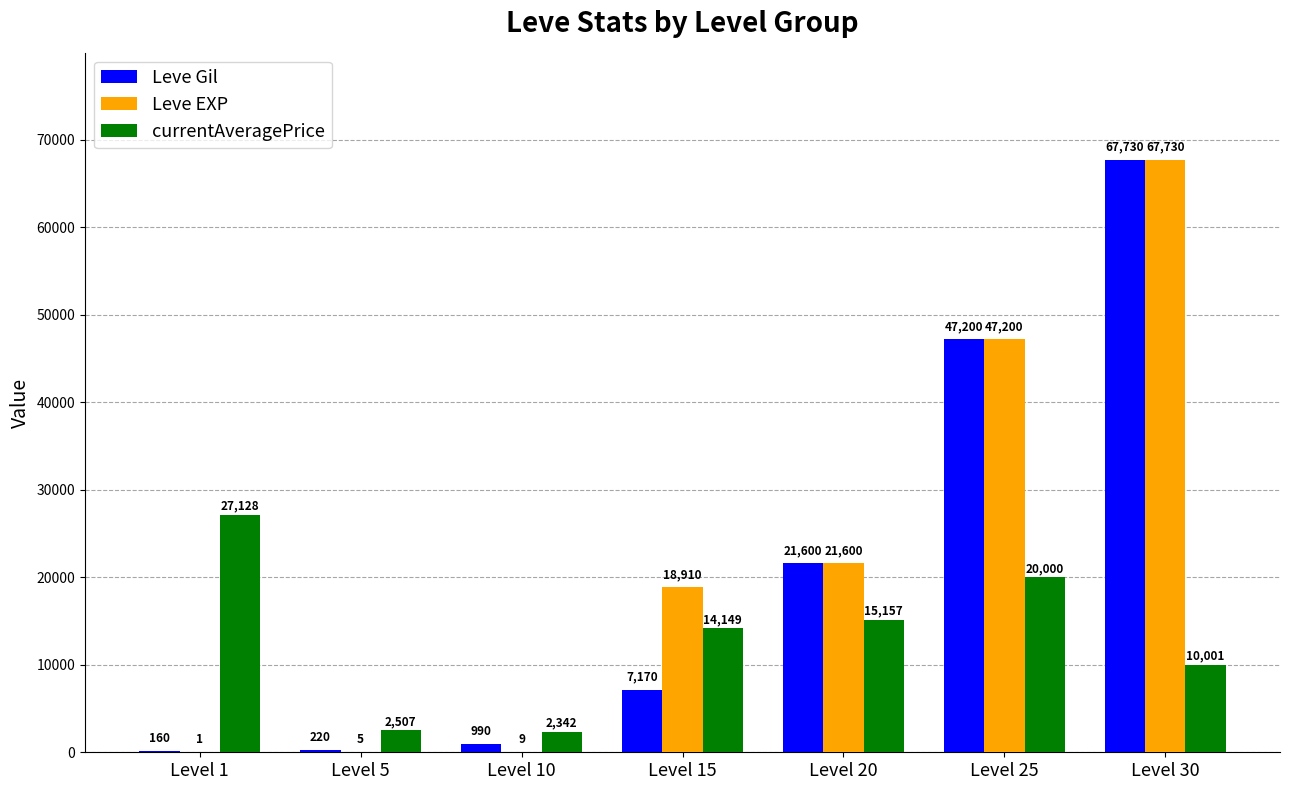

Reading left to right, transcribe all the data shown in this chart.

Leve Gil: Level 1=160	Level 5=220	Level 10=990	Level 15=7170	Level 20=21600	Level 25=47200	Level 30=67730
Leve EXP: Level 1=1	Level 5=5	Level 10=9	Level 15=18910	Level 20=21600	Level 25=47200	Level 30=67730
currentAveragePrice: Level 1=27128	Level 5=2507	Level 10=2342	Level 15=14149	Level 20=15157	Level 25=20000	Level 30=10001